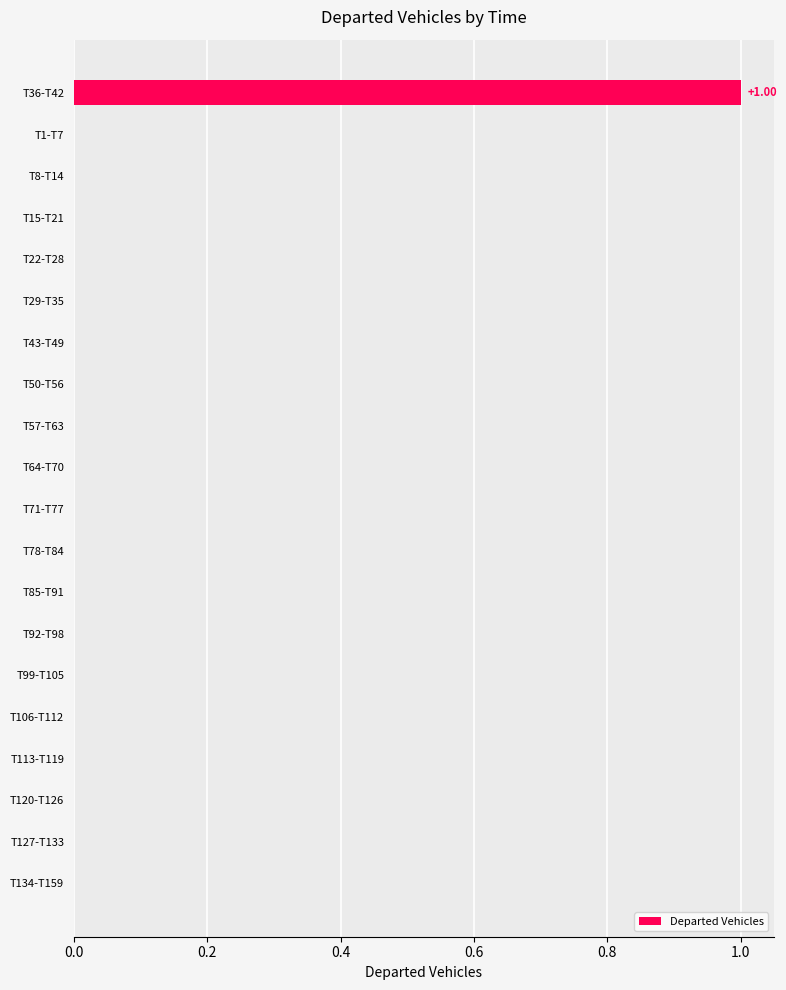

Are the bars horizontal?

Yes